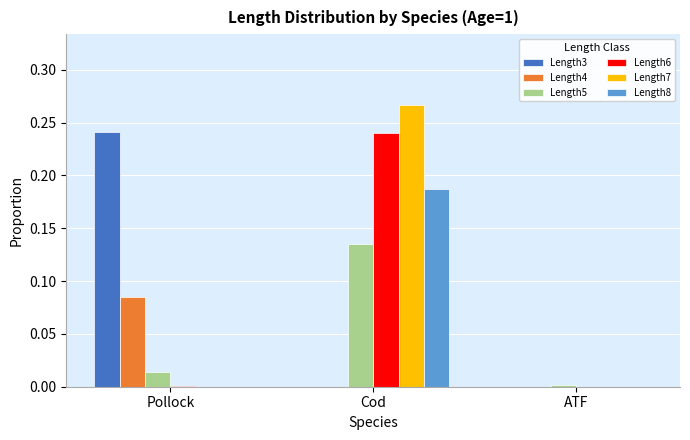

At which label does Length6 reach its peak?

Cod